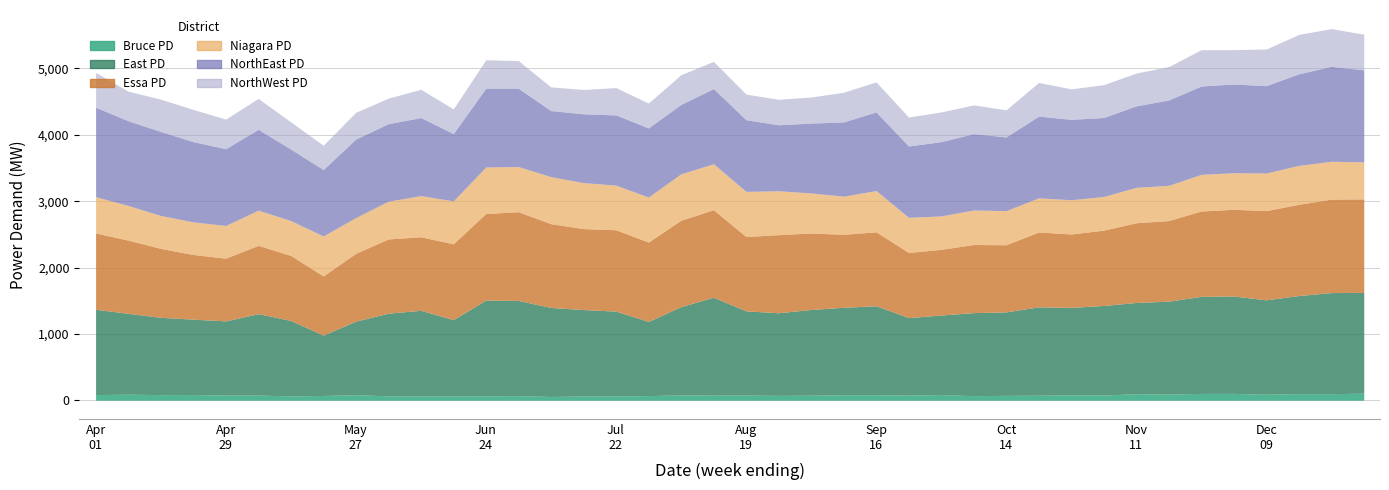

Reading right to left, transcribe all the data shown in this chart.

Bruce PD: 2018-12-30=106.4	2018-12-23=98.7	2018-12-16=99.4	2018-12-09=90.4	2018-12-02=103.5	2018-11-25=102.7	2018-11-18=92.8	2018-11-11=98.0	2018-11-04=78.9	2018-10-28=80.5	2018-10-21=75.9	2018-10-14=73.4	2018-10-07=68.6	2018-09-30=85.3	2018-09-23=77.4	2018-09-16=83.0	2018-09-09=82.5	2018-09-02=76.0	2018-08-26=73.2	2018-08-19=78.2	2018-08-12=77.0	2018-08-05=80.1	2018-07-29=69.8	2018-07-22=64.6	2018-07-15=64.8	2018-07-08=56.7	2018-07-01=68.9	2018-06-24=67.1	2018-06-17=64.3	2018-06-10=62.5	2018-06-03=66.4	2018-05-27=82.8	2018-05-20=71.7	2018-05-13=65.7	2018-05-06=77.7	2018-04-29=78.0	2018-04-22=85.5	2018-04-15=84.1	2018-04-08=91.2	2018-04-01=84.9
East PD: 2018-12-30=1518.5	2018-12-23=1524.0	2018-12-16=1478.1	2018-12-09=1422.6	2018-12-02=1467.3	2018-11-25=1463.0	2018-11-18=1400.4	2018-11-11=1375.5	2018-11-04=1349.4	2018-10-28=1319.1	2018-10-21=1331.3	2018-10-14=1258.1	2018-10-07=1252.1	2018-09-30=1198.7	2018-09-23=1167.8	2018-09-16=1340.8	2018-09-09=1318.6	2018-09-02=1291.6	2018-08-26=1245.5	2018-08-19=1268.6	2018-08-12=1475.8	2018-08-05=1331.2	2018-07-29=1118.0	2018-07-22=1278.6	2018-07-15=1301.6	2018-07-08=1341.4	2018-07-01=1434.9	2018-06-24=1442.6	2018-06-17=1150.6	2018-06-10=1292.9	2018-06-03=1245.5	2018-05-27=1109.6	2018-05-20=909.6	2018-05-13=1136.6	2018-05-06=1227.6	2018-04-29=1117.8	2018-04-22=1136.0	2018-04-15=1165.5	2018-04-08=1218.1	2018-04-01=1285.7
Essa PD: 2018-12-30=1409.2	2018-12-23=1407.9	2018-12-16=1375.3	2018-12-09=1345.1	2018-12-02=1306.7	2018-11-25=1286.2	2018-11-18=1214.9	2018-11-11=1201.1	2018-11-04=1135.0	2018-10-28=1105.7	2018-10-21=1128.4	2018-10-14=1011.5	2018-10-07=1025.8	2018-09-30=990.1	2018-09-23=981.1	2018-09-16=1114.2	2018-09-09=1099.5	2018-09-02=1152.4	2018-08-26=1176.8	2018-08-19=1120.2	2018-08-12=1317.8	2018-08-05=1301.7	2018-07-29=1195.3	2018-07-22=1225.7	2018-07-15=1220.4	2018-07-08=1262.6	2018-07-01=1336.7	2018-06-24=1304.8	2018-06-17=1142.8	2018-06-10=1107.8	2018-06-03=1118.8	2018-05-27=1023.0	2018-05-20=891.5	2018-05-13=979.9	2018-05-06=1028.6	2018-04-29=945.2	2018-04-22=975.2	2018-04-15=1038.7	2018-04-08=1103.3	2018-04-01=1149.8
Niagara PD: 2018-12-30=558.1	2018-12-23=570.7	2018-12-16=586.1	2018-12-09=566.5	2018-12-02=551.1	2018-11-25=552.2	2018-11-18=530.7	2018-11-11=533.9	2018-11-04=507.2	2018-10-28=515.9	2018-10-21=514.6	2018-10-14=514.4	2018-10-07=520.5	2018-09-30=503.6	2018-09-23=530.1	2018-09-16=622.0	2018-09-09=574.6	2018-09-02=603.9	2018-08-26=661.2	2018-08-19=680.5	2018-08-12=693.6	2018-08-05=699.3	2018-07-29=679.2	2018-07-22=672.7	2018-07-15=692.7	2018-07-08=709.1	2018-07-01=681.1	2018-06-24=701.0	2018-06-17=646.3	2018-06-10=620.6	2018-06-03=568.7	2018-05-27=537.7	2018-05-20=603.4	2018-05-13=524.9	2018-05-06=530.4	2018-04-29=493.2	2018-04-22=490.9	2018-04-15=496.0	2018-04-08=522.9	2018-04-01=547.0
NorthEast PD: 2018-12-30=1387.6	2018-12-23=1430.3	2018-12-16=1380.8	2018-12-09=1316.9	2018-12-02=1337.4	2018-11-25=1332.1	2018-11-18=1286.1	2018-11-11=1227.7	2018-11-04=1190.6	2018-10-28=1212.1	2018-10-21=1231.8	2018-10-14=1110.8	2018-10-07=1151.1	2018-09-30=1119.3	2018-09-23=1074.8	2018-09-16=1185.0	2018-09-09=1119.2	2018-09-02=1053.1	2018-08-26=995.4	2018-08-19=1080.0	2018-08-12=1132.9	2018-08-05=1046.0	2018-07-29=1041.4	2018-07-22=1058.1	2018-07-15=1037.3	2018-07-08=995.5	2018-07-01=1180.3	2018-06-24=1188.3	2018-06-17=1014.0	2018-06-10=1176.4	2018-06-03=1168.8	2018-05-27=1183.2	2018-05-20=1000.8	2018-05-13=1077.7	2018-05-06=1218.9	2018-04-29=1156.5	2018-04-22=1209.9	2018-04-15=1266.5	2018-04-08=1276.3	2018-04-01=1348.0
NorthWest PD: 2018-12-30=537.1	2018-12-23=569.7	2018-12-16=593.6	2018-12-09=552.5	2018-12-02=518.0	2018-11-25=546.8	2018-11-18=504.7	2018-11-11=494.8	2018-11-04=495.4	2018-10-28=459.7	2018-10-21=507.7	2018-10-14=408.9	2018-10-07=432.9	2018-09-30=447.8	2018-09-23=437.2	2018-09-16=453.7	2018-09-09=447.2	2018-09-02=392.9	2018-08-26=383.7	2018-08-19=386.1	2018-08-12=410.0	2018-08-05=447.9	2018-07-29=375.4	2018-07-22=412.2	2018-07-15=367.1	2018-07-08=357.3	2018-07-01=416.7	2018-06-24=427.5	2018-06-17=372.8	2018-06-10=426.3	2018-06-03=384.7	2018-05-27=403.0	2018-05-20=366.4	2018-05-13=410.5	2018-05-06=465.2	2018-04-29=446.5	2018-04-22=485.4	2018-04-15=486.6	2018-04-08=446.1	2018-04-01=525.3